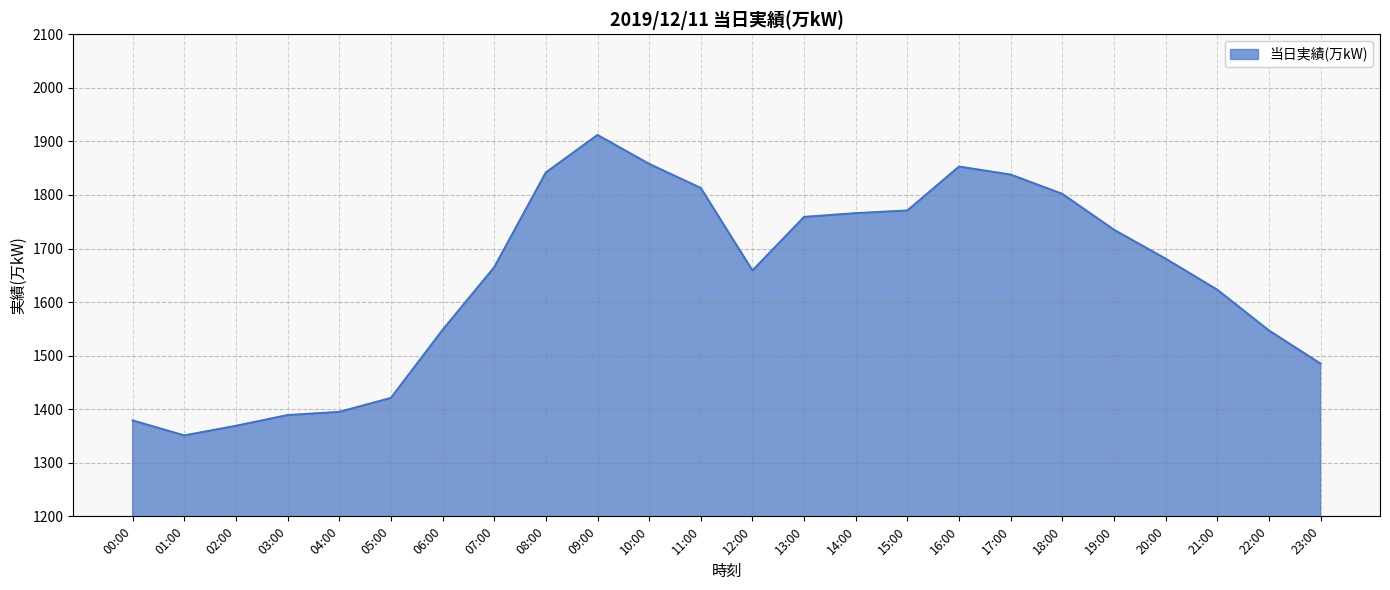

What position from the left is 22:00?

23